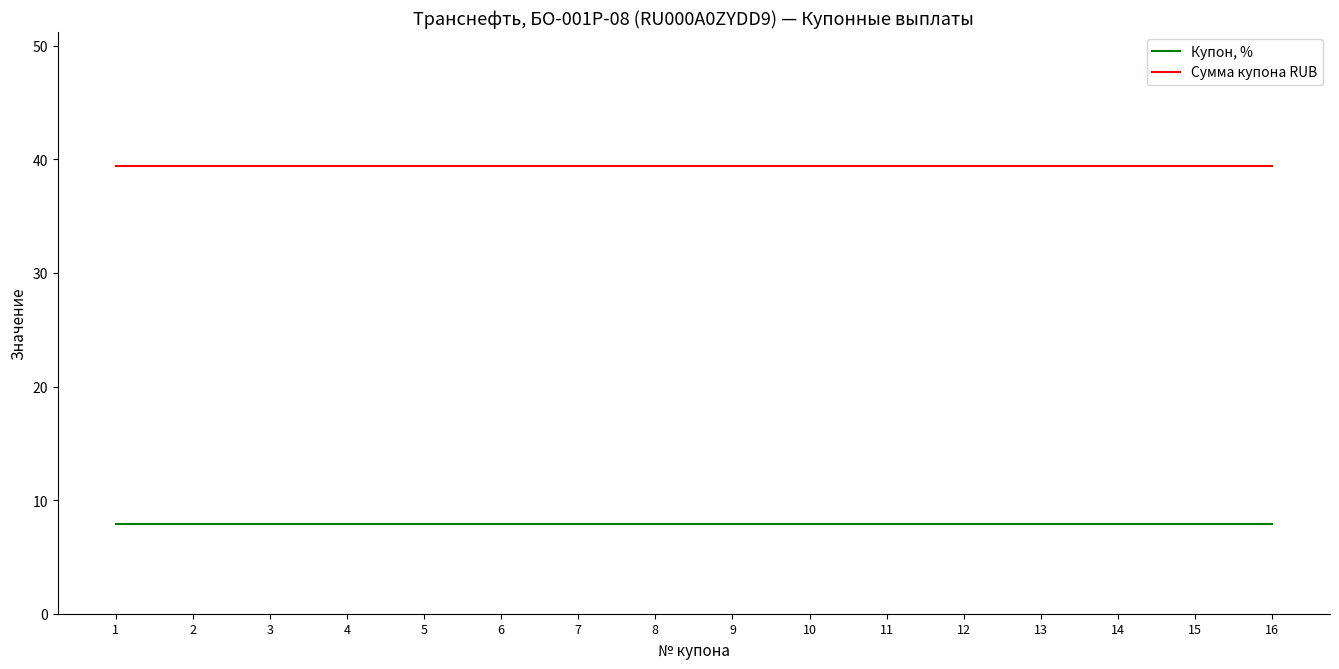

Reading left to right, extract all data points from this chart.

Купон, %: 7.9	7.9	7.9	7.9	7.9	7.9	7.9	7.9	7.9	7.9	7.9	7.9	7.9	7.9	7.9	7.9
Сумма купона RUB: 39.4	39.4	39.4	39.4	39.4	39.4	39.4	39.4	39.4	39.4	39.4	39.4	39.4	39.4	39.4	39.4